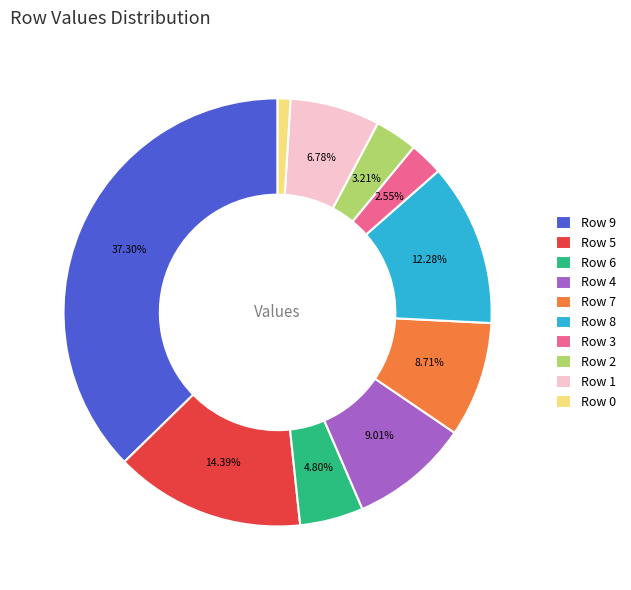

Which has a higher value, Row 3 or Row 8?

Row 8